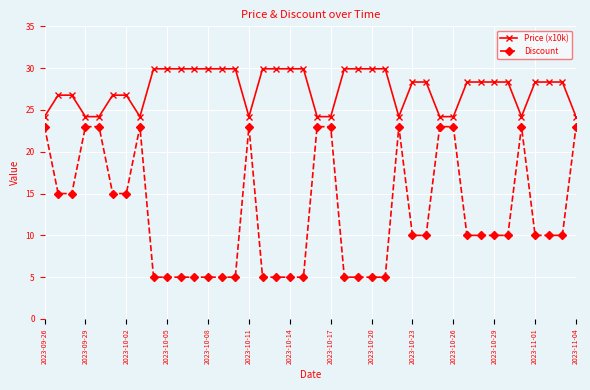

Rank the series by their average value, from lowest to highest.

Discount, Price (x10k)